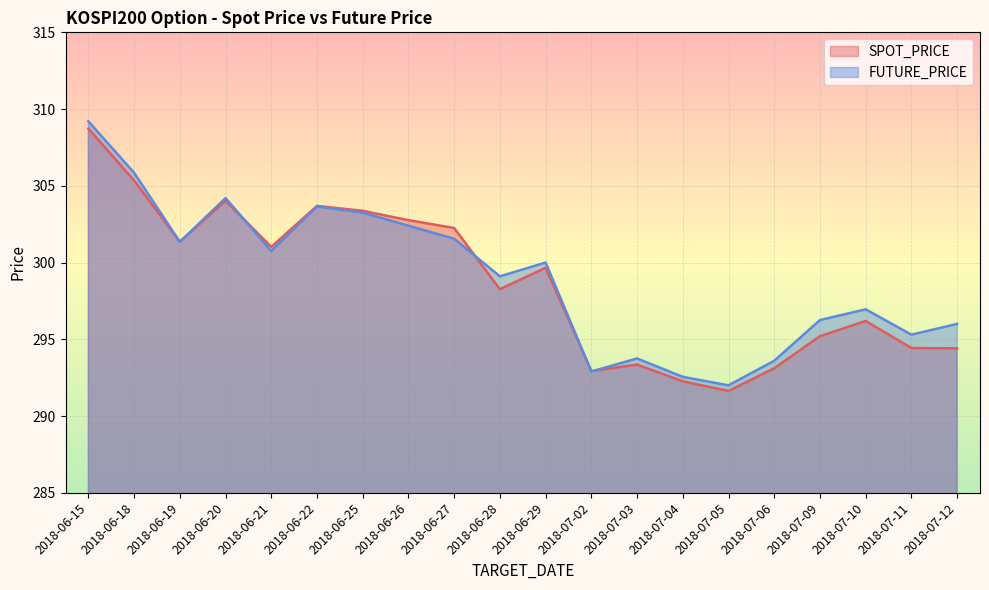

How many lines are shown in the chart?

2